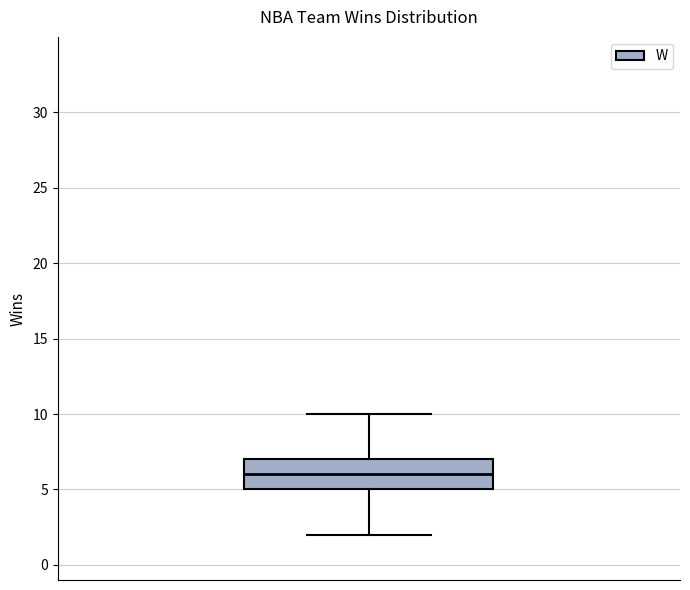

Read this box plot against the y-axis: the position of the median line, the range covered by the box, and the ends of both whiskers. The values are not printed on the chart, so give them approximately, as read against the axis.

median 6, box 5 to 7, whiskers 2 to 10